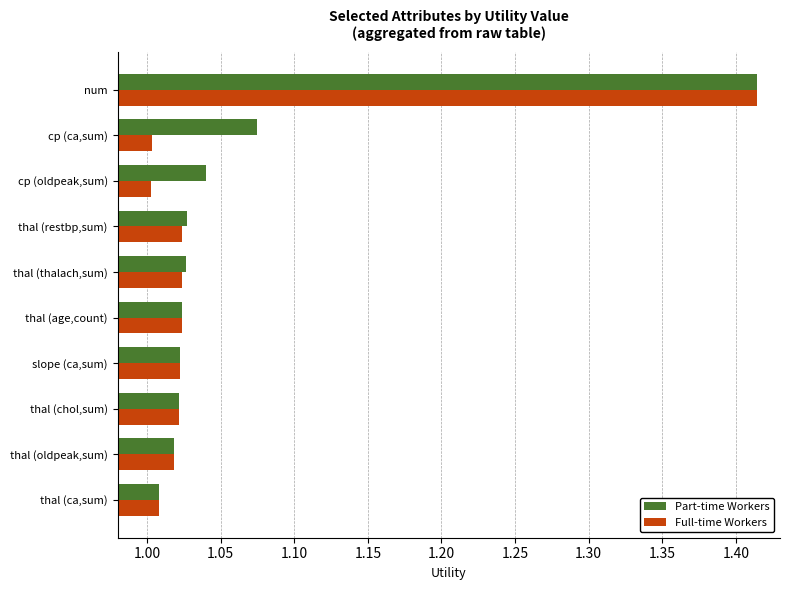

What is the difference between the maximum and minimum values in the Part-time Workers series?

0.4